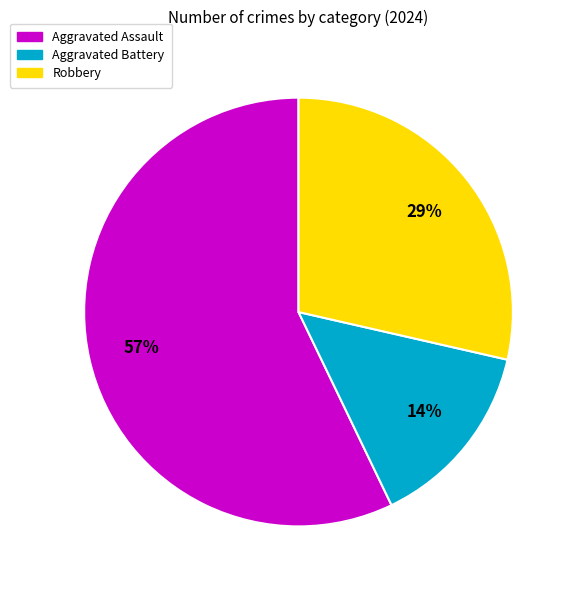

How many segments does this pie chart have?

3